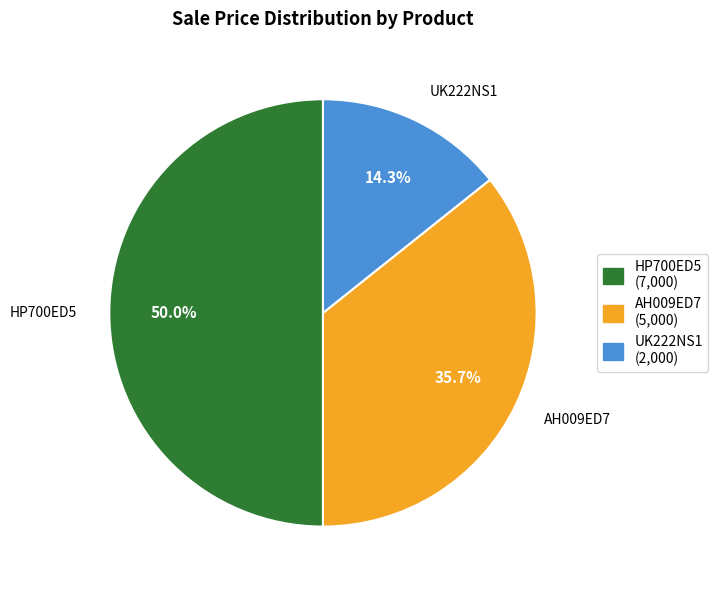

Does AH009ED7 (5,000) account for over 50% of the chart?

No